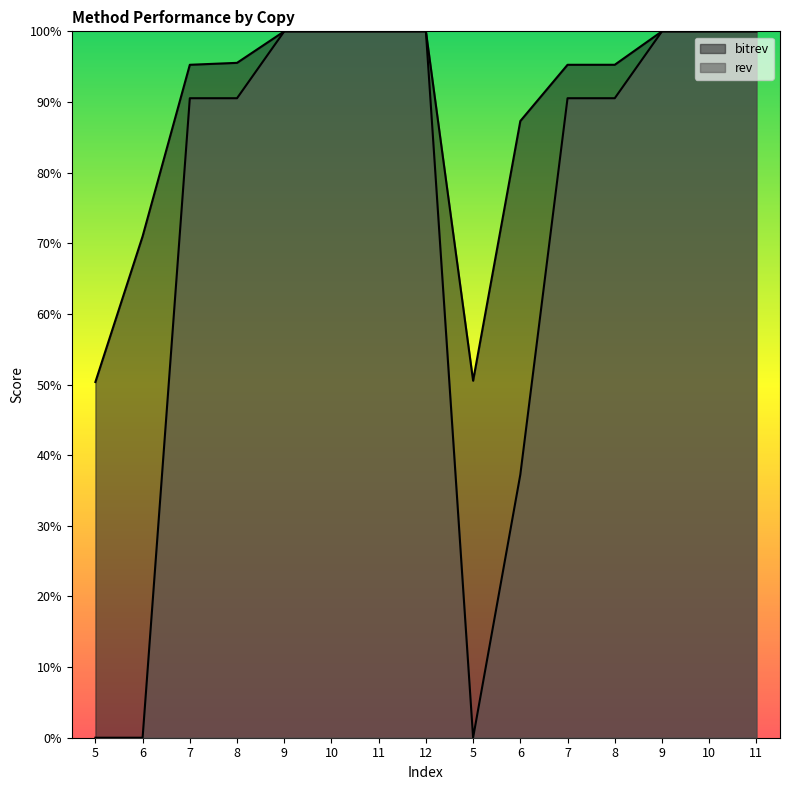

Reading right to left, list all the values displayed in this chart.

bitrev: 11=1.0	10=1.0	9=1.0	8=1.0	7=1.0	6=0.9	5=0.5	12=1.0	11=1.0	10=1.0	9=1.0	8=1.0	7=1.0	6=0.7	5=0.5
rev: 11=1.0	10=1.0	9=1.0	8=0.9	7=0.9	6=0.4	5=0.0	12=1.0	11=1.0	10=1.0	9=1.0	8=0.9	7=0.9	6=0.0	5=0.0